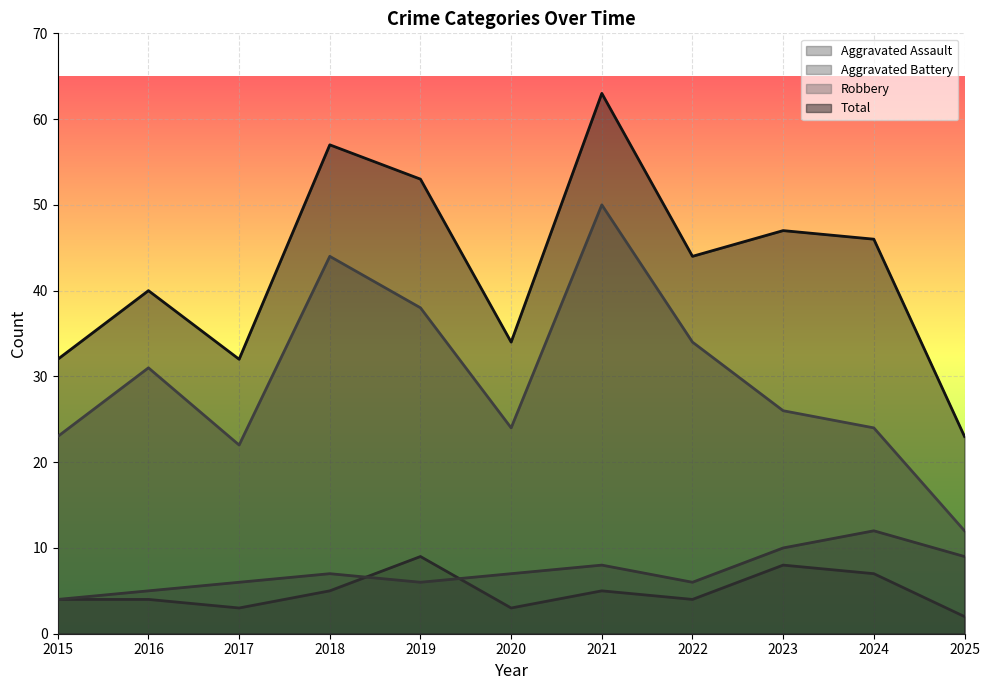

How many lines are shown in the chart?

4